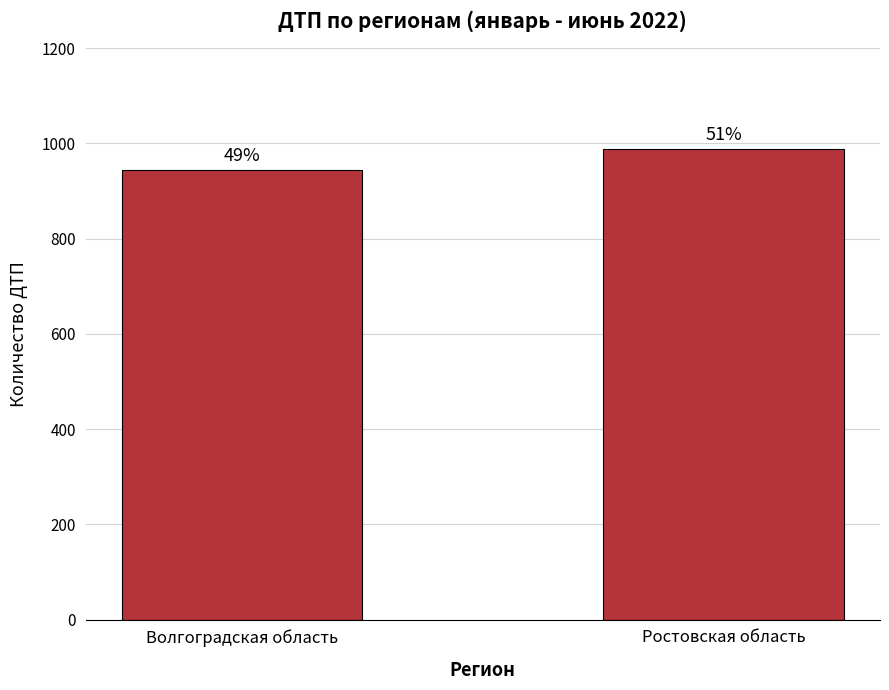

Does the chart contain any negative values?

No